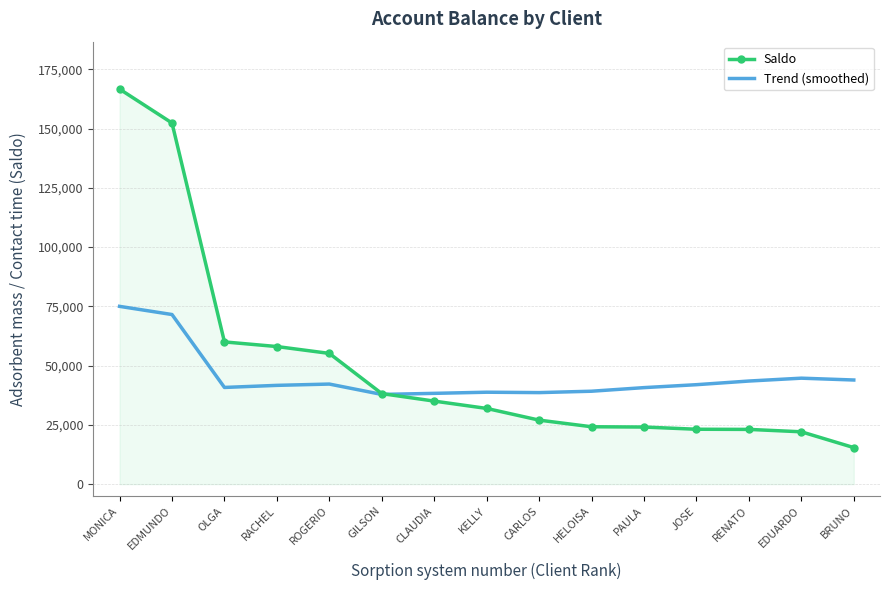

Which category has the lowest value in the Saldo series?

BRUNO